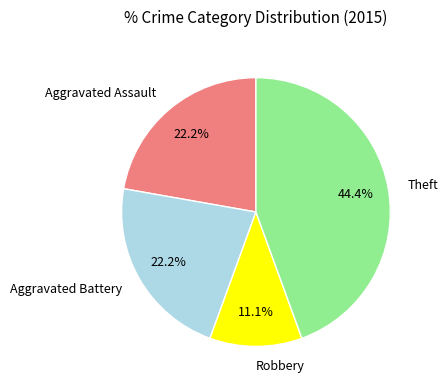

What is the total percentage of Theft and Robbery?

55.6%